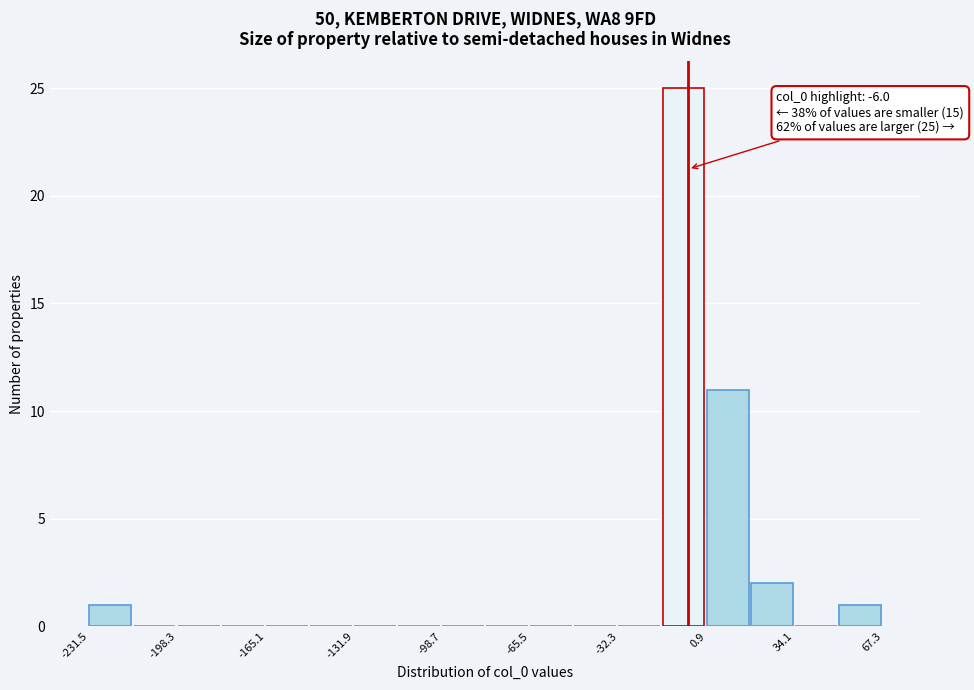

Read against the x-axis, roughly where is the centre of the tallest bar?

-10